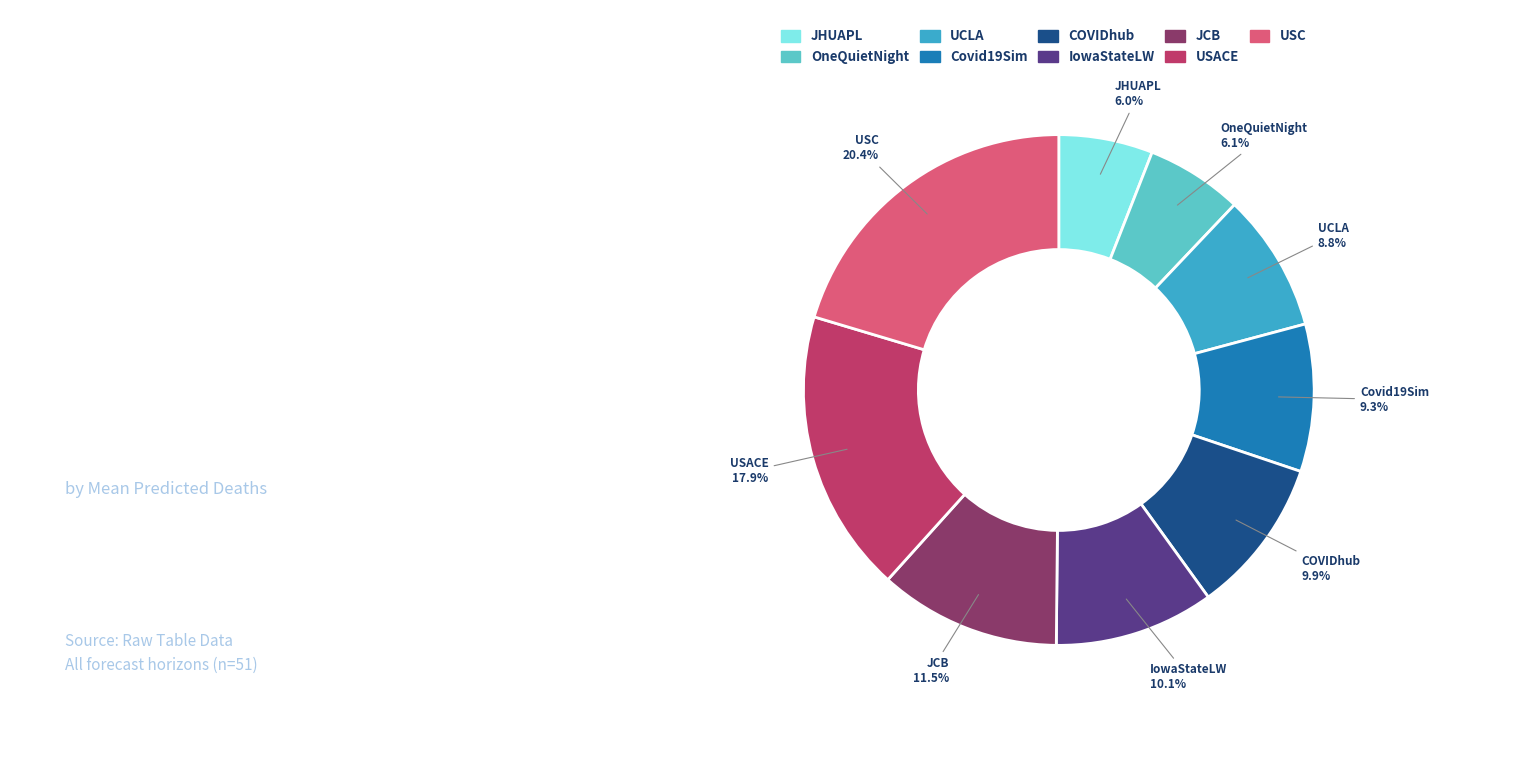

Is there a majority slice in this chart?

No